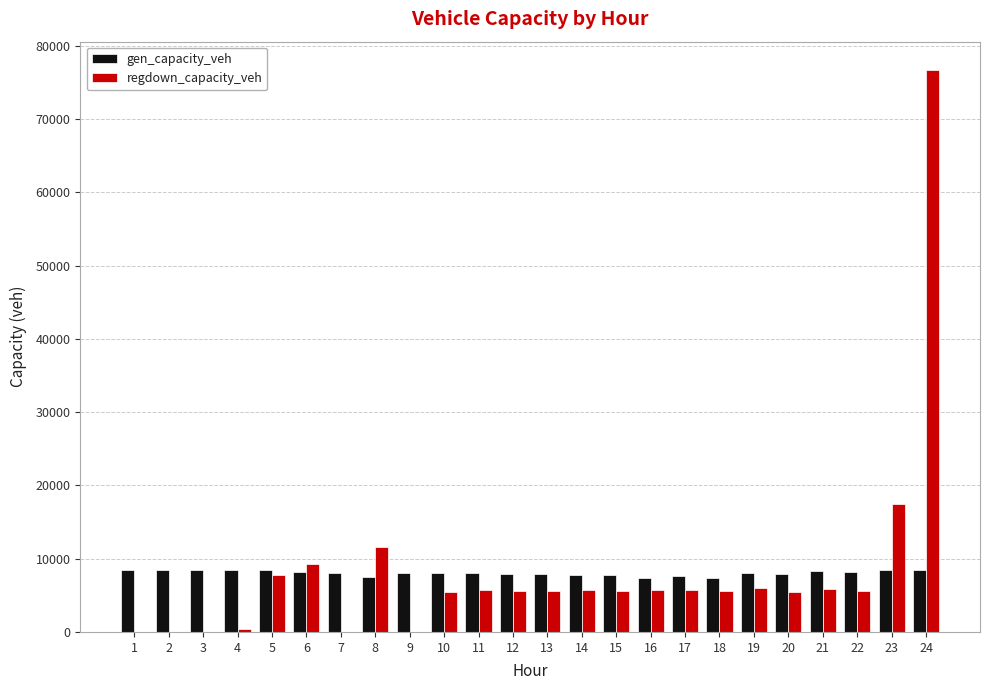

What are all the series names shown in the legend?

gen_capacity_veh, regdown_capacity_veh